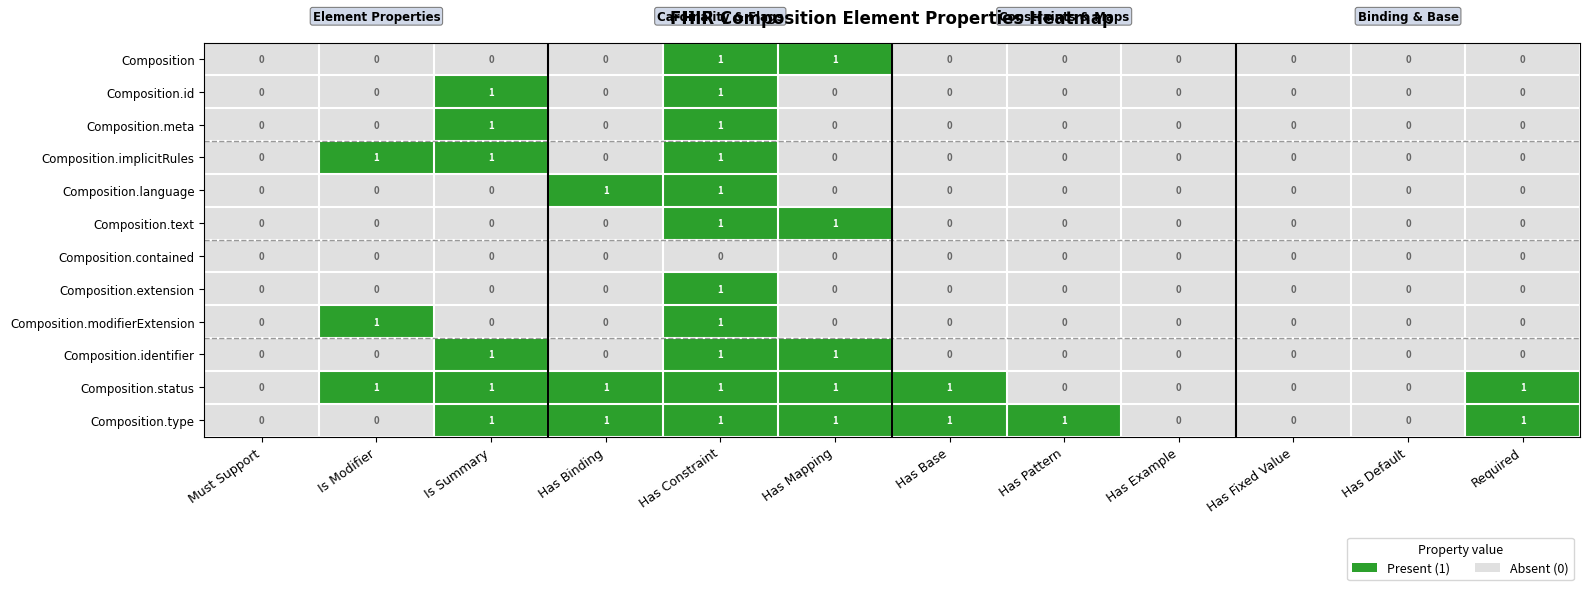

Between Has Pattern and Has Example, which series saw the biggest shift?

Composition.type